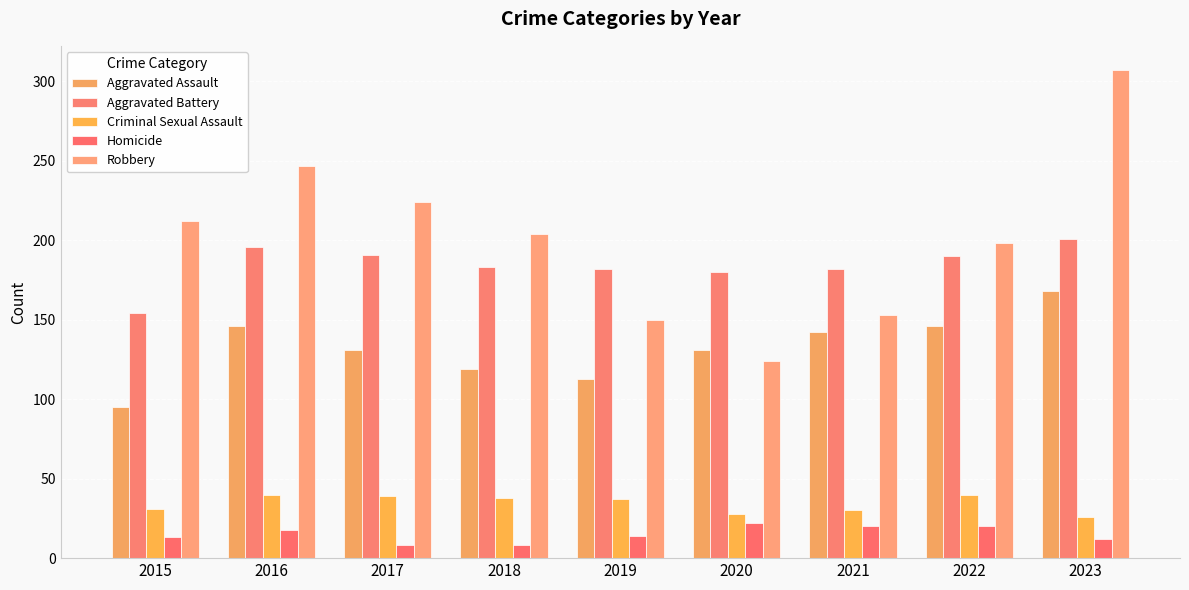

At how many categories does at least one series exceed 214?

3